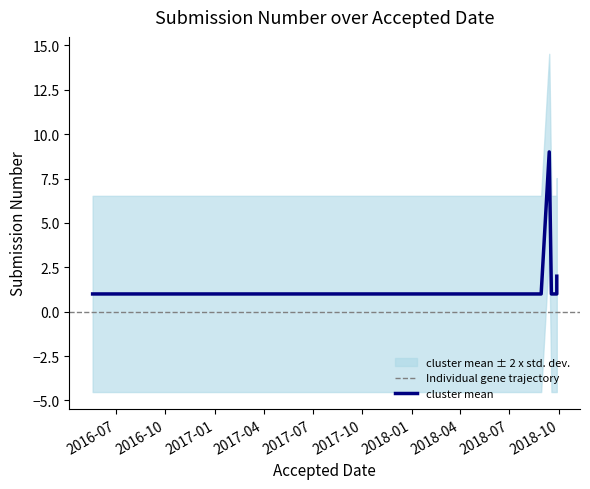

Is it true that the value at 2018-09-27 is 2?

True